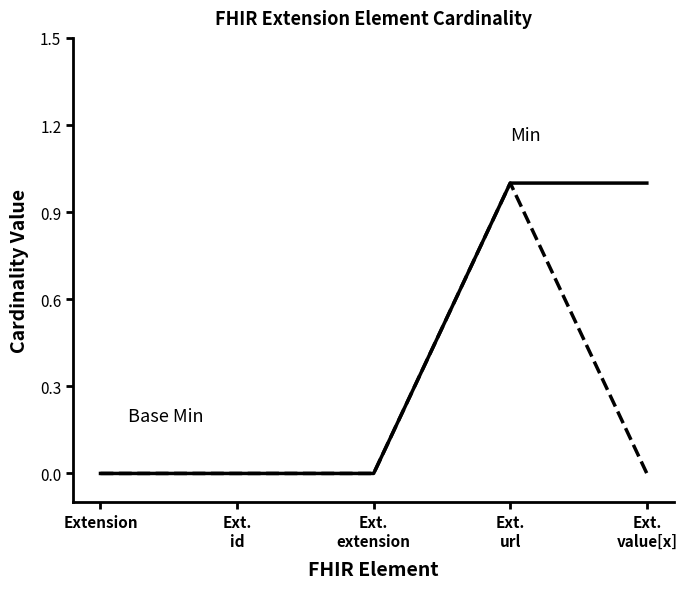

What is the maximum value shown in the chart?

1